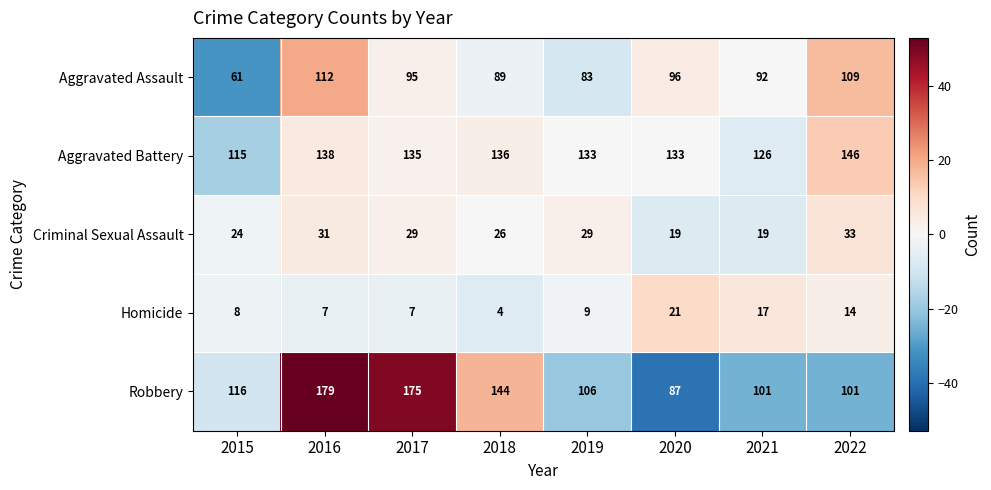

What is the total value across all series at 2018?

399